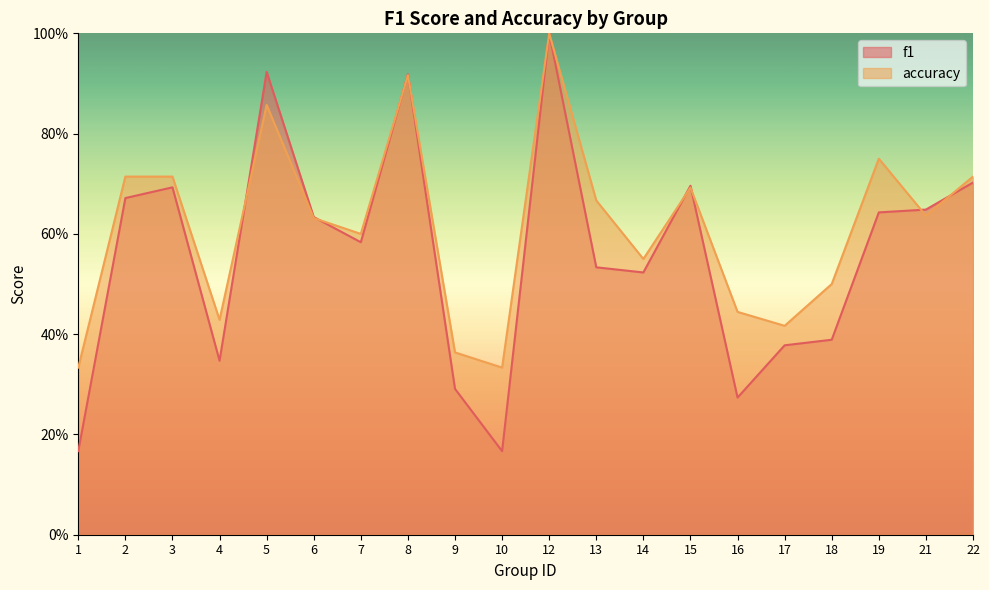

Which series ends up on top after the final intersection of accuracy and f1?

accuracy